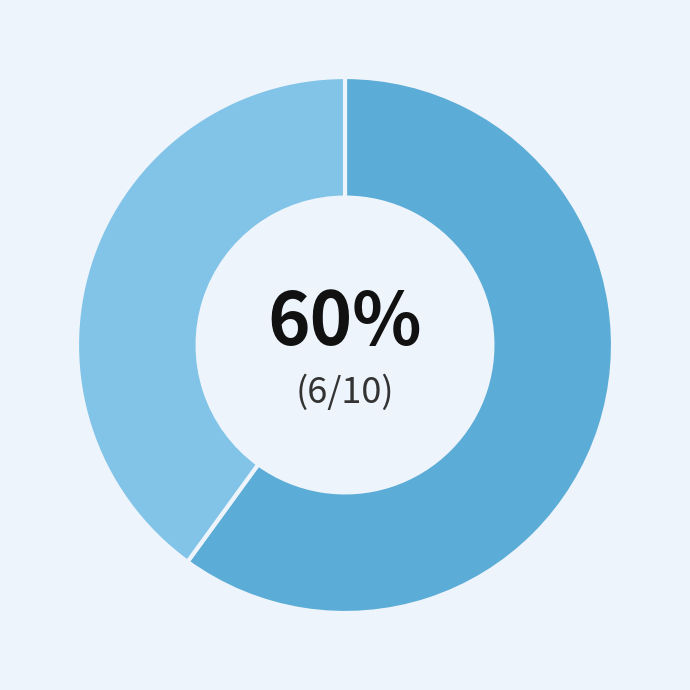

Is there any slice that represents more than half of the pie?

Yes